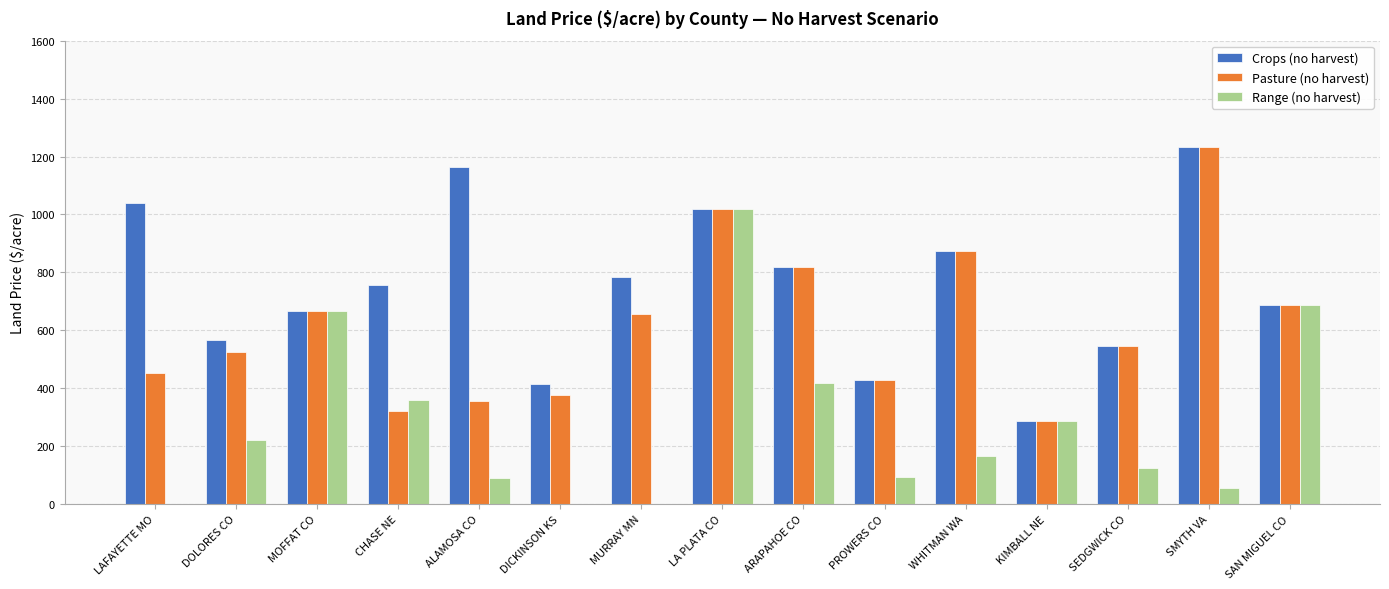

Which category has the highest value in the Crops (no harvest) series?

SMYTH VA